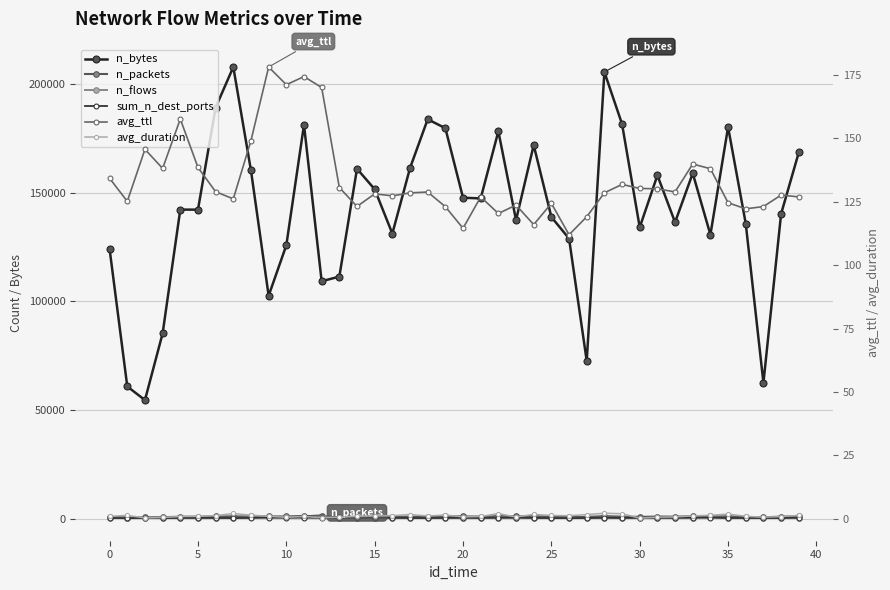

Reading right to left, what are all the values shown in this chart?

n_bytes: 168380.0	140171.0	62531.0	135722.0	180045.0	130615.0	158841.0	136310.0	157887.0	133994.0	181436.0	205384.0	72635.0	128856.0	138721.0	171760.0	137330.0	178118.0	147283.0	147598.0	179564.0	183634.0	161221.0	131115.0	151495.0	160901.0	111358.0	109220.0	181081.0	125765.0	102555.0	160109.0	207660.0	189029.0	142118.0	142145.0	85265.0	54625.0	60875.0	123965.0
n_packets: 1260.0	1087.0	758.0	904.0	1188.0	1185.0	1254.0	1077.0	1101.0	977.0	1073.0	1302.0	949.0	902.0	949.0	1344.0	1169.0	1284.0	1096.0	1158.0	1340.0	1066.0	1030.0	1048.0	989.0	1021.0	1037.0	1161.0	1412.0	1143.0	1175.0	1192.0	1159.0	1181.0	1038.0	1045.0	826.0	730.0	676.0	1016.0
n_flows: 648.0	509.0	466.0	499.0	507.0	701.0	642.0	556.0	550.0	558.0	516.0	596.0	481.0	441.0	463.0	516.0	616.0	608.0	535.0	580.0	589.0	476.0	475.0	591.0	555.0	448.0	546.0	704.0	833.0	771.0	835.0	697.0	441.0	528.0	541.0	587.0	462.0	514.0	391.0	537.0
sum_n_dest_ports: 549.0	468.0	440.0	459.0	446.0	633.0	572.0	529.0	535.0	530.0	462.0	559.0	452.0	415.0	437.0	479.0	580.0	548.0	485.0	532.0	471.0	448.0	457.0	529.0	499.0	428.0	515.0	541.0	618.0	549.0	601.0	493.0	422.0	495.0	492.0	483.0	443.0	475.0	376.0	480.0
avg_ttl: 126.9	127.6	123.1	122.2	124.6	138.0	139.9	128.9	130.1	130.2	131.8	128.5	119.1	112.0	124.4	116.0	123.7	120.4	126.9	114.5	123.1	128.8	128.5	127.3	128.1	123.2	130.6	170.1	174.3	171.2	178.1	149.1	126.1	128.9	138.5	157.6	138.2	145.7	125.2	134.2
avg_duration: 1.3	0.9	0.6	1.0	1.9	1.4	1.1	0.7	0.6	0.2	2.0	2.2	1.7	1.2	1.3	1.7	0.7	2.0	0.9	0.7	1.5	1.1	1.7	1.2	1.1	1.0	0.7	0.5	0.9	0.6	1.0	1.4	2.1	1.2	0.9	0.9	0.5	0.3	1.4	0.9